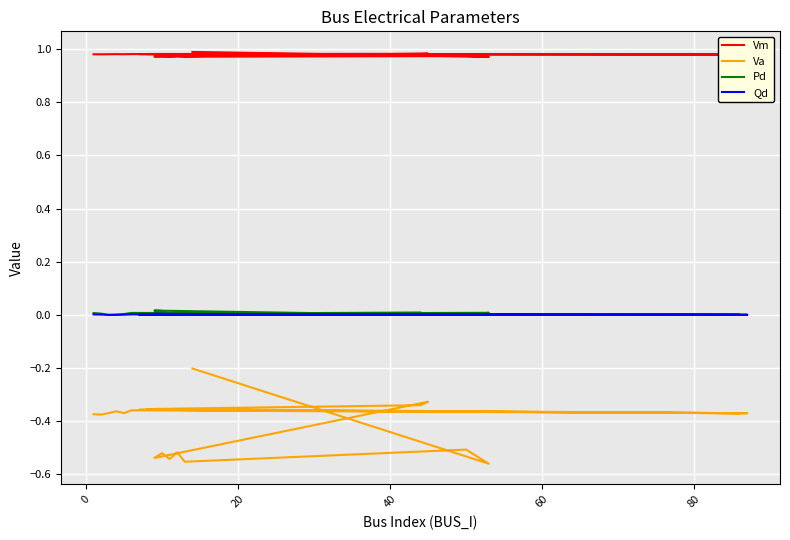

What is the sum of all Vm values?

19.6